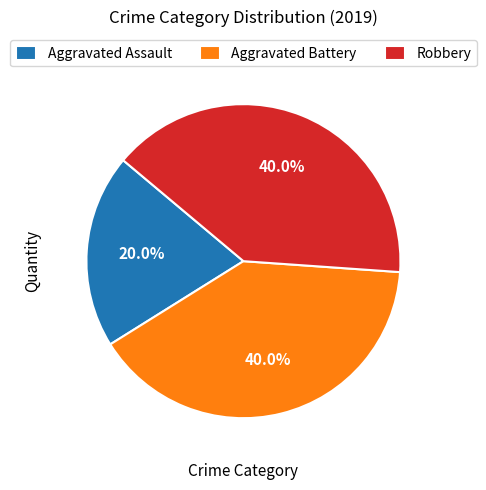

True or false: Aggravated Battery accounts for 35% of the total.

False